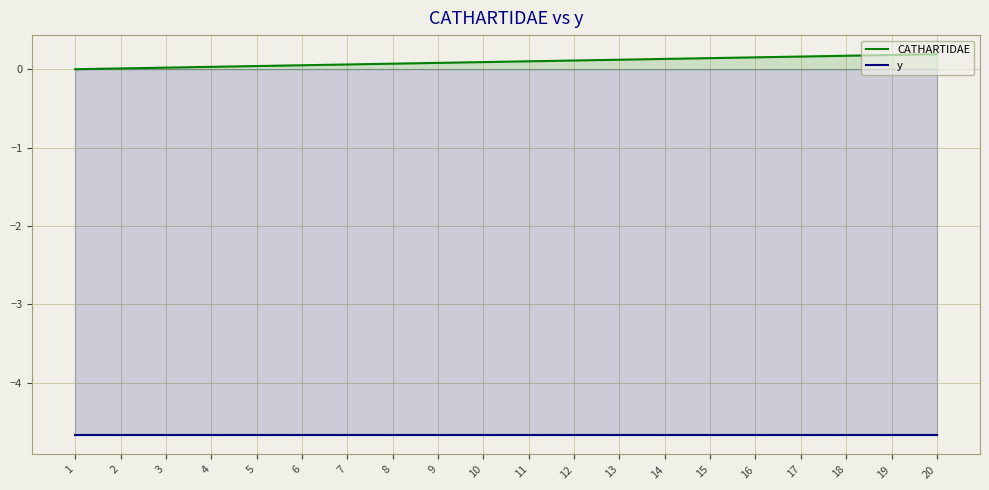

What is the average value of the y series?

-4.7